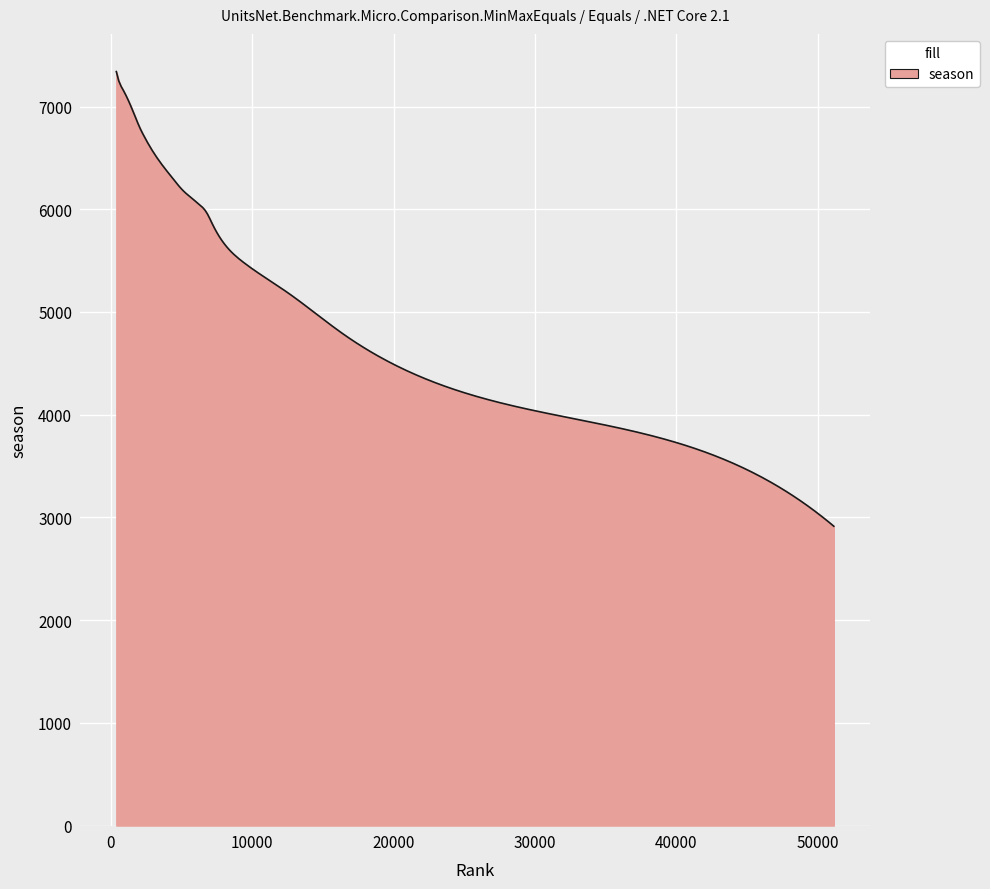

What is the minimum value shown in the chart?

2914.0